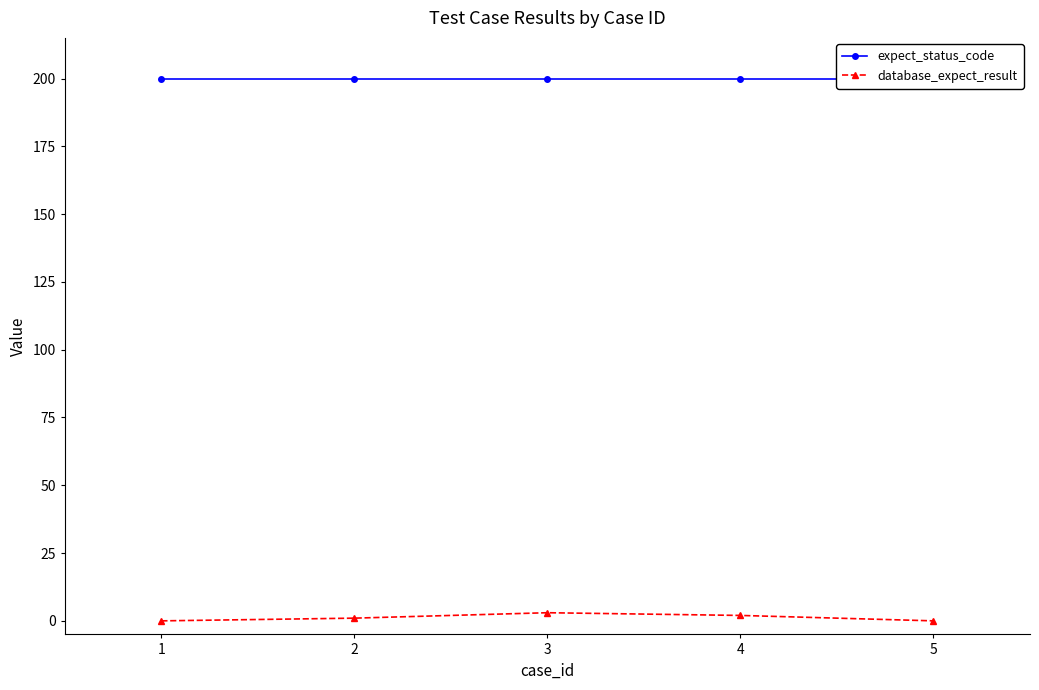

What is the difference between the highest and lowest values at 4?

198